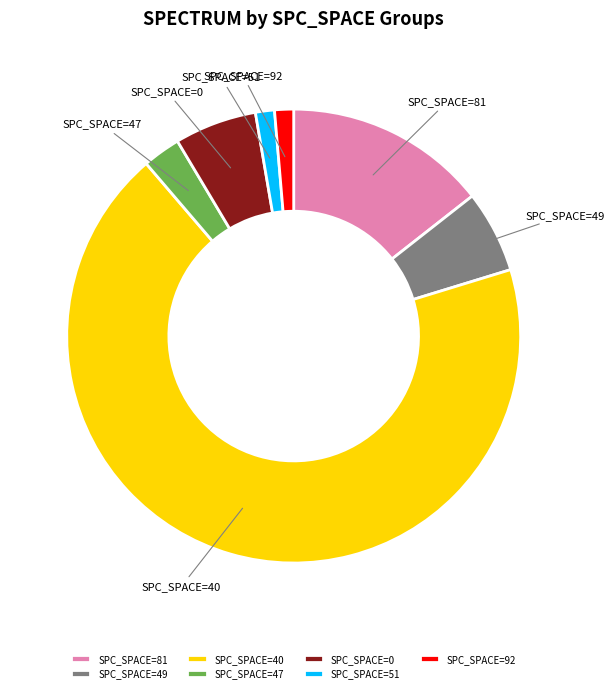

Is the sum of SPC_SPACE=49 and SPC_SPACE=81 greater than half?

No